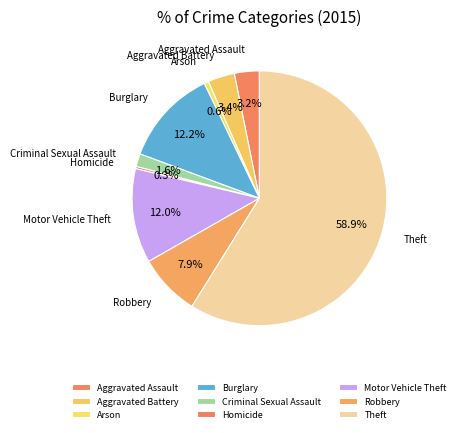

How many slices are in this pie chart?

9